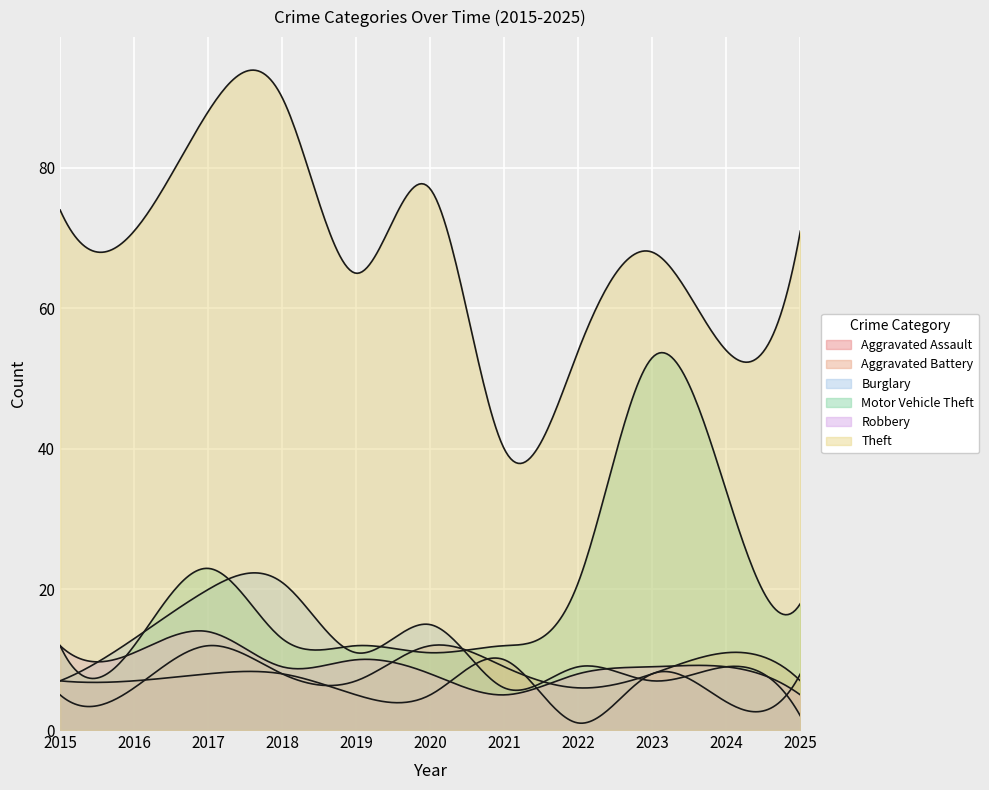

How many categories are shown in the chart?

300